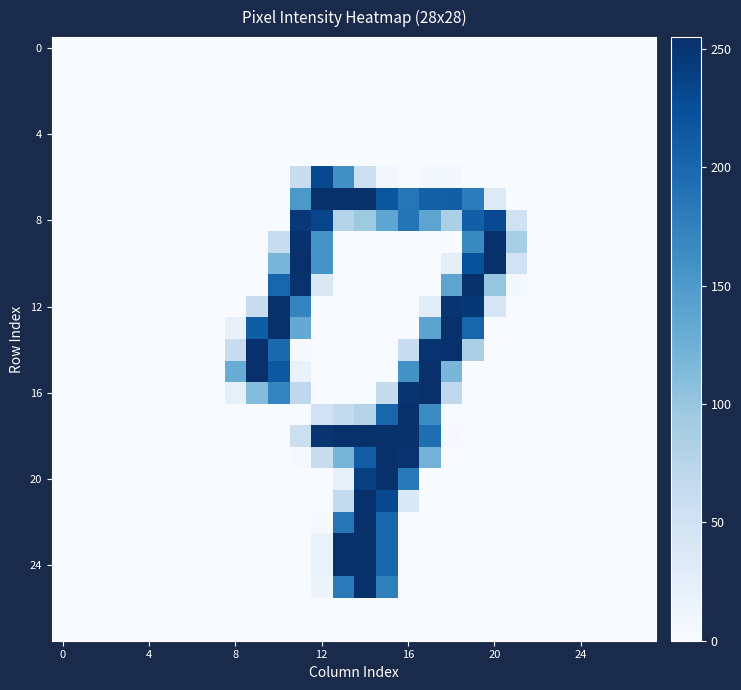

Which category has the highest value across all series?

14